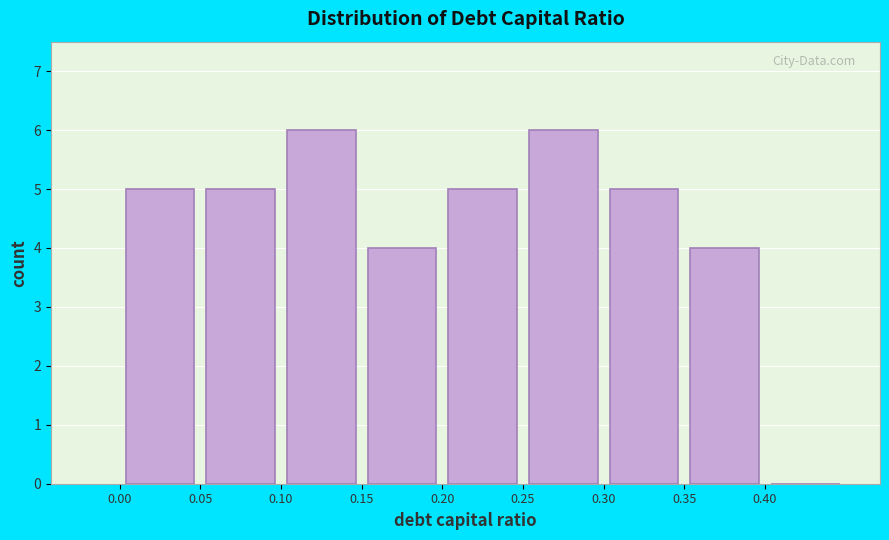

Reading left to right, list every bar in this chart as the range it spans on the x-axis followed by its height. The values are not printed on the chart, so give them approximately, as read against the axis.

0.00 to 0.05: 5
0.05 to 0.10: 5
0.10 to 0.15: 6
0.15 to 0.20: 4
0.20 to 0.25: 5
0.25 to 0.30: 6
0.30 to 0.35: 5
0.35 to 0.40: 4
0.40 to 0.45: 0